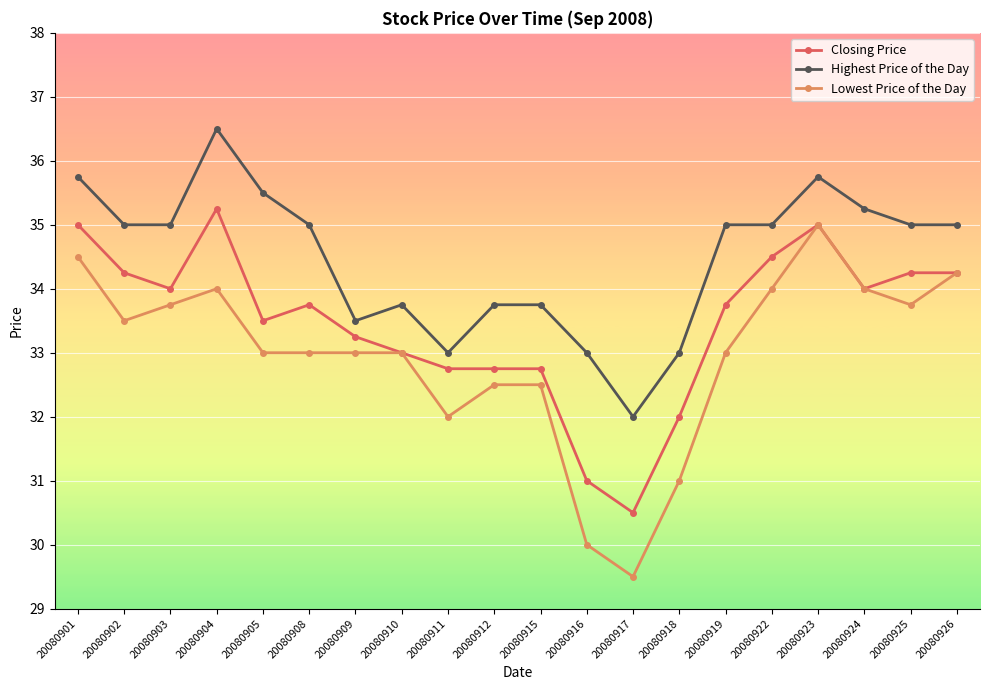

Where is the first local maximum for Lowest Price of the Day?

20080904